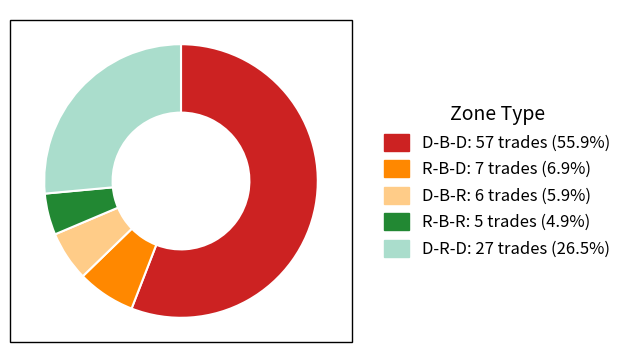

Count the number of slices in the pie.

5